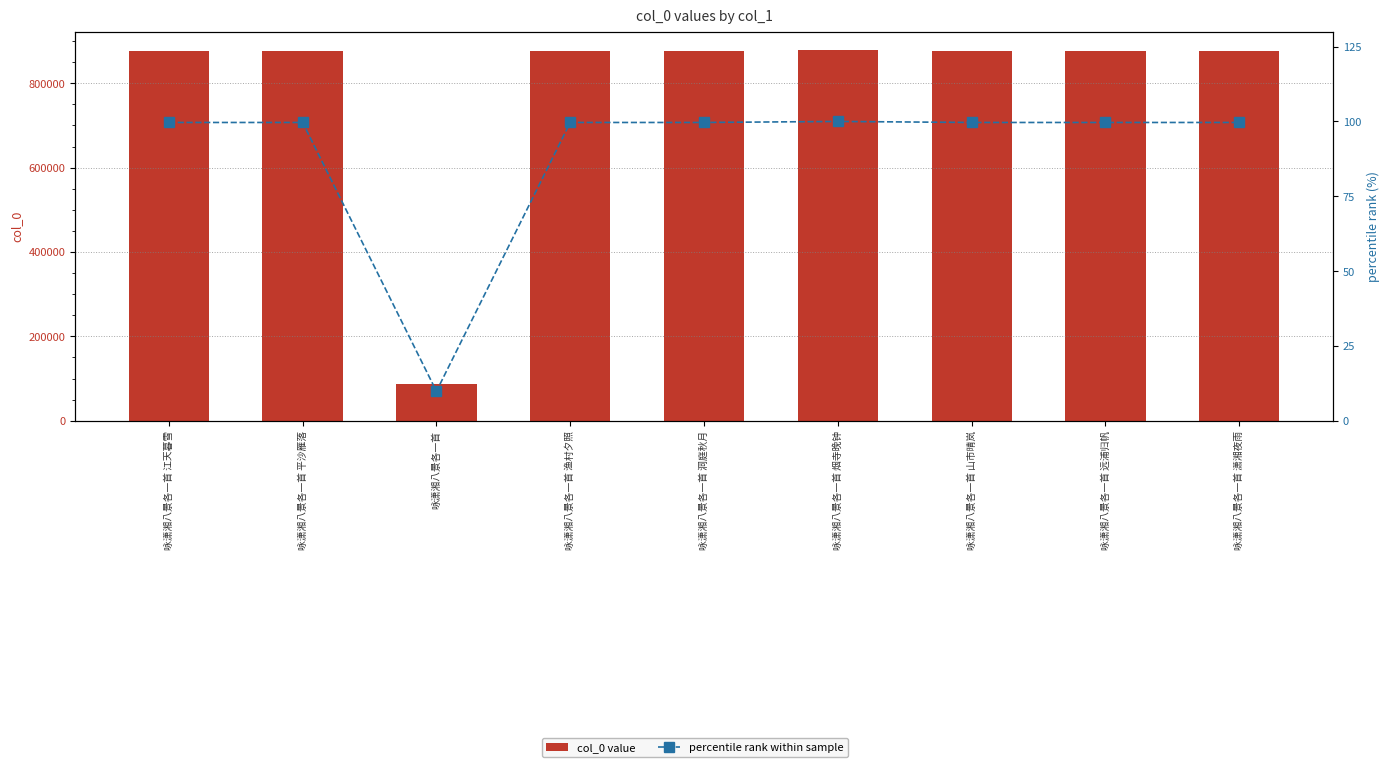

Is it true that percentile rank within sample equals 144.8 at 咏潇湘八景各一首 远浦归帆?

False